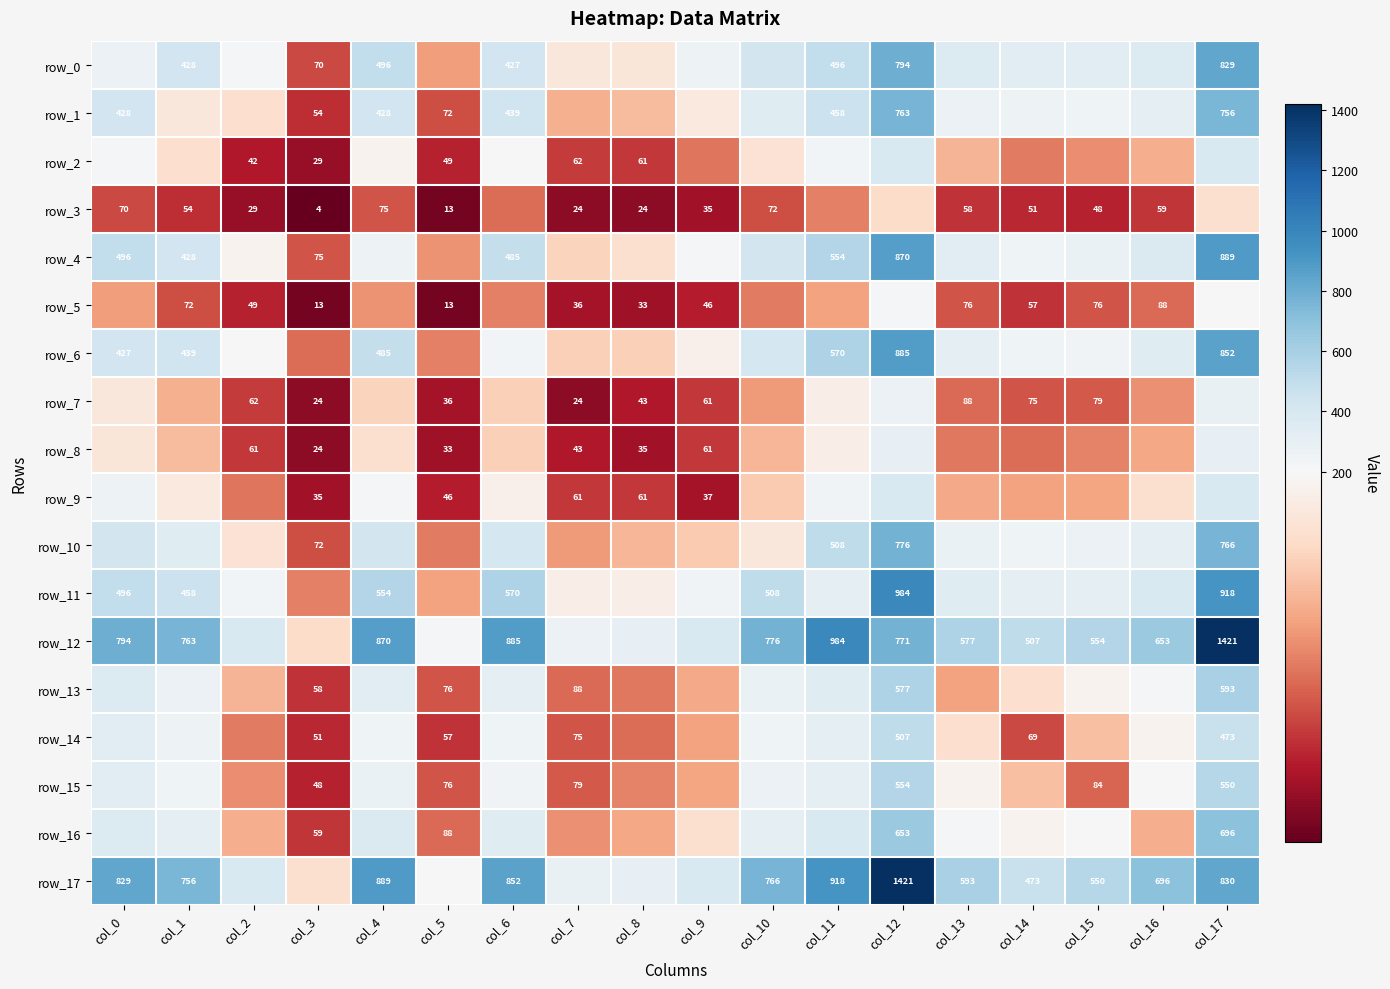

What is the difference between the row_7 values at col_17 and col_7?

264